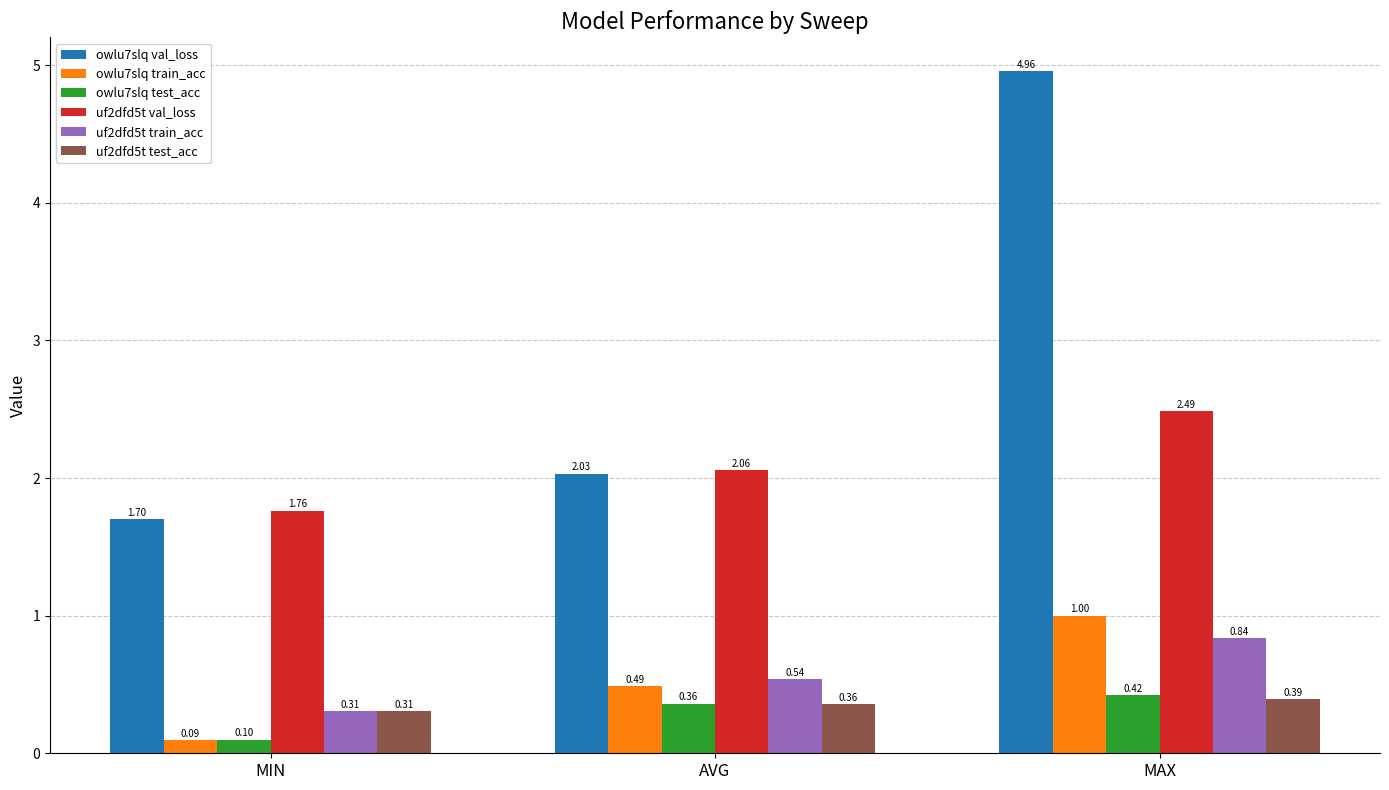

Rank the categories by owlu7slq val_loss value from lowest to highest.

MIN, AVG, MAX